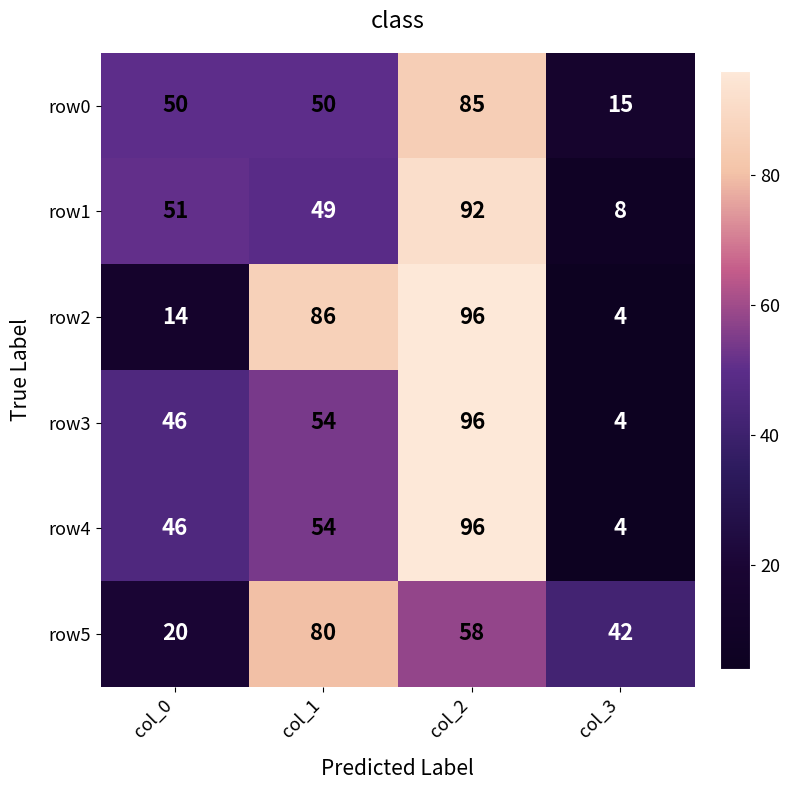

Reading right to left, extract all data points from this chart.

row0: 15	85	50	50
row1: 8	92	49	51
row2: 4	96	86	14
row3: 4	96	54	46
row4: 4	96	54	46
row5: 42	58	80	20